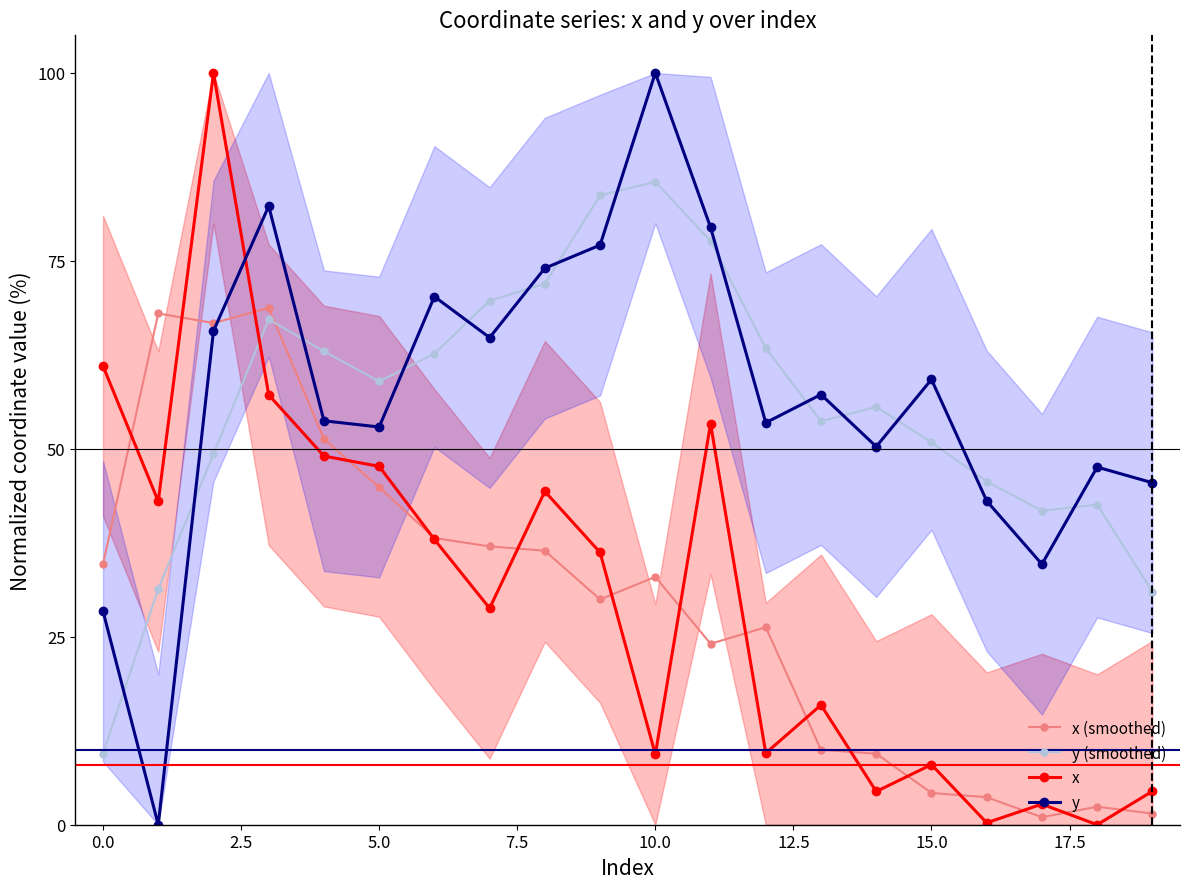

What is the maximum value shown in the chart?

100.0